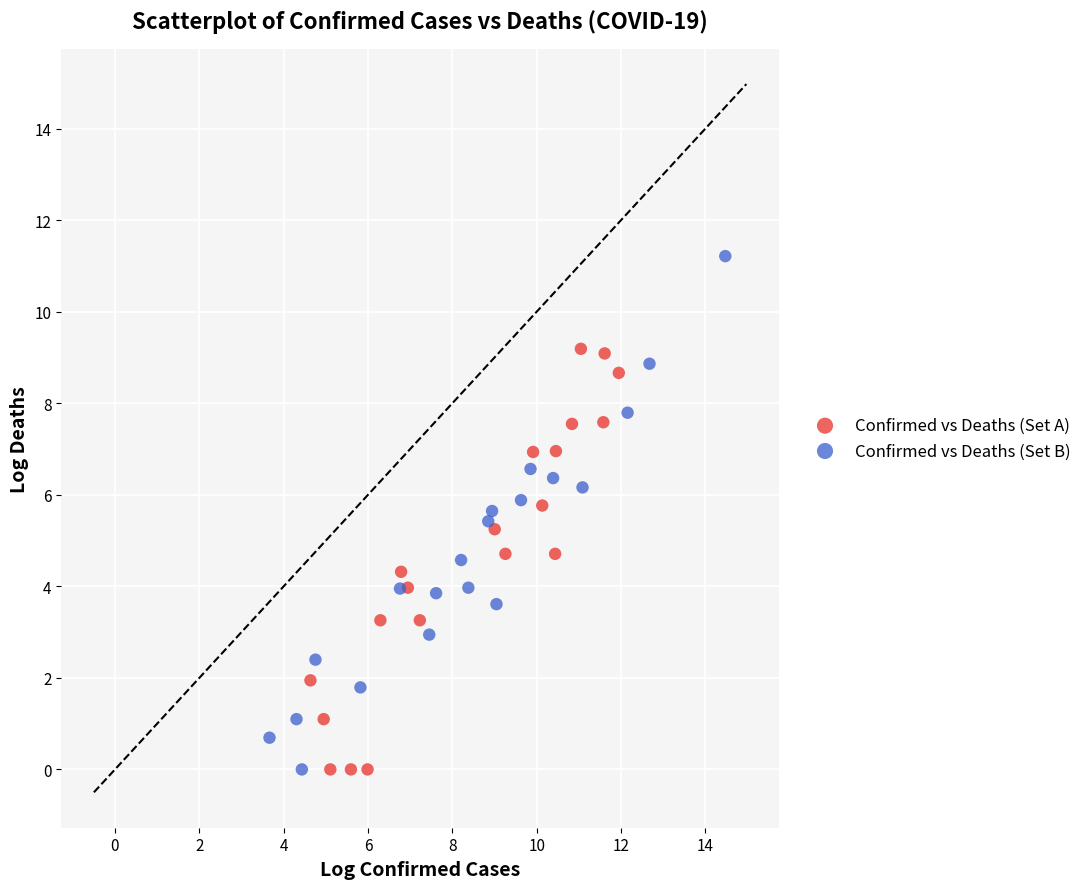

Which series has the widest spread of Y values?

Confirmed vs Deaths (Set B)